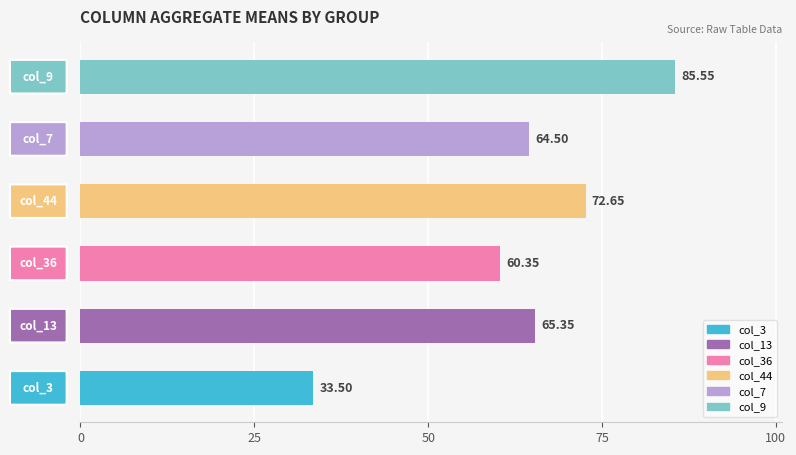

What is the sum of all values?

381.9